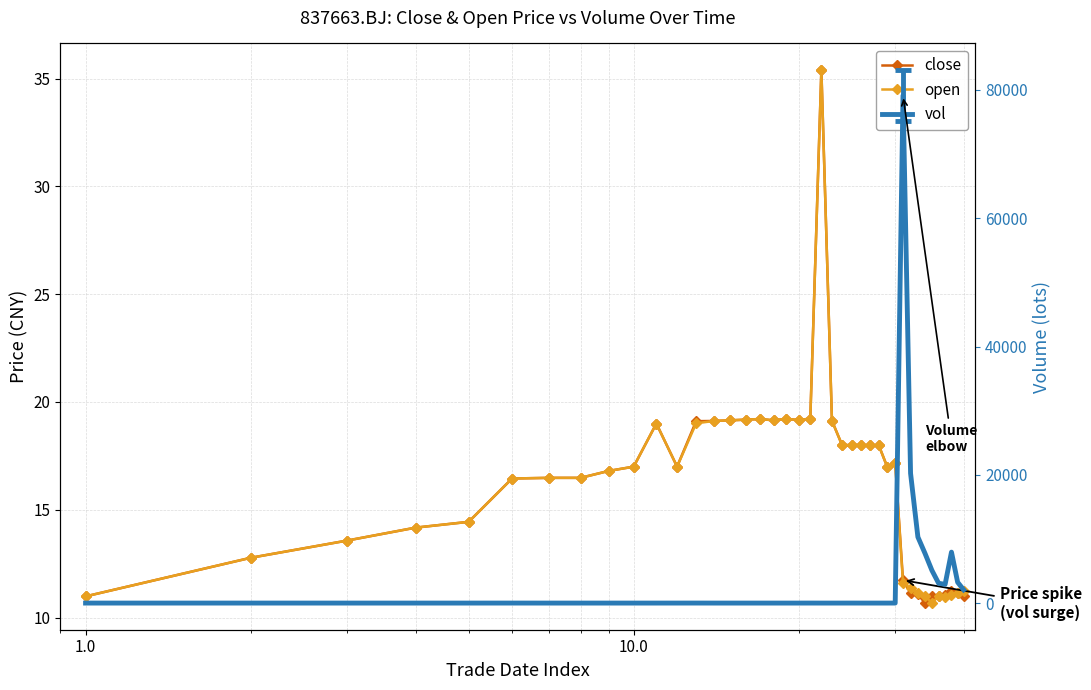

Rank the series by their maximum value, from highest to lowest.

vol, close, open